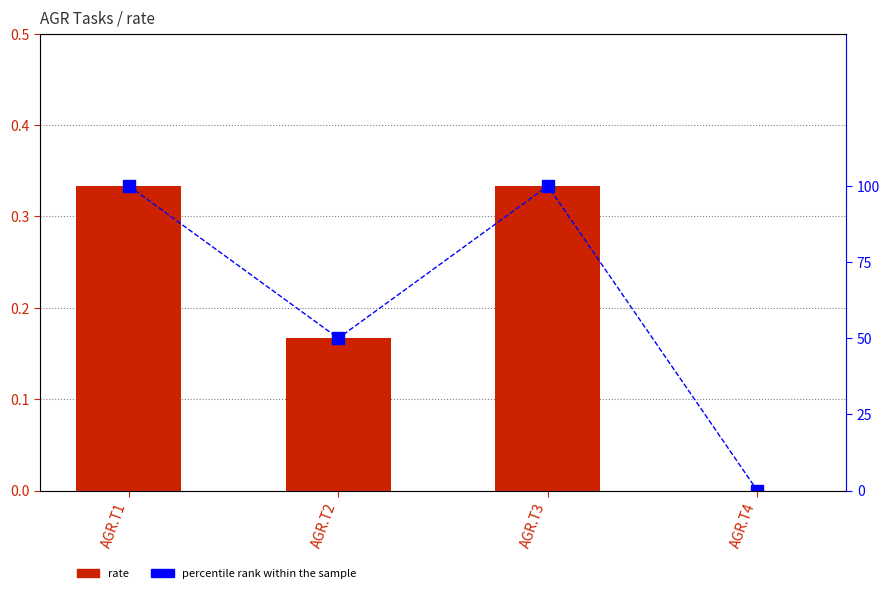

What is the approximate value of rate at AGR.T2?

0.2